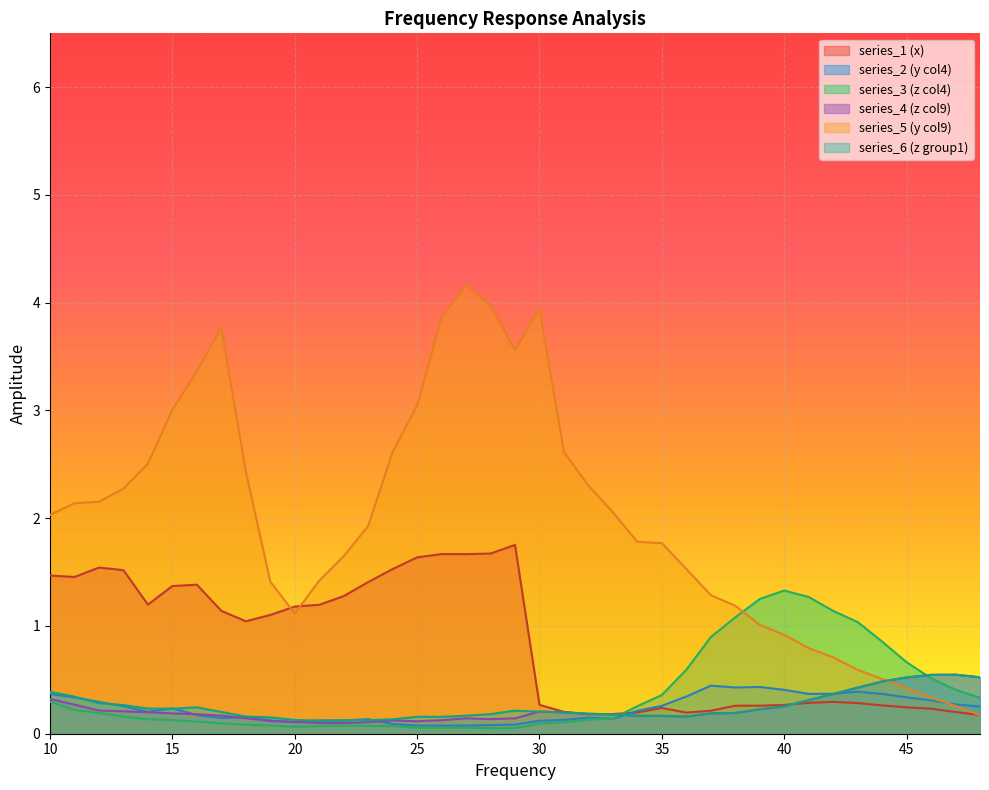

In y1, how many points are higher than both neighbors (excluding endpoints)?

6